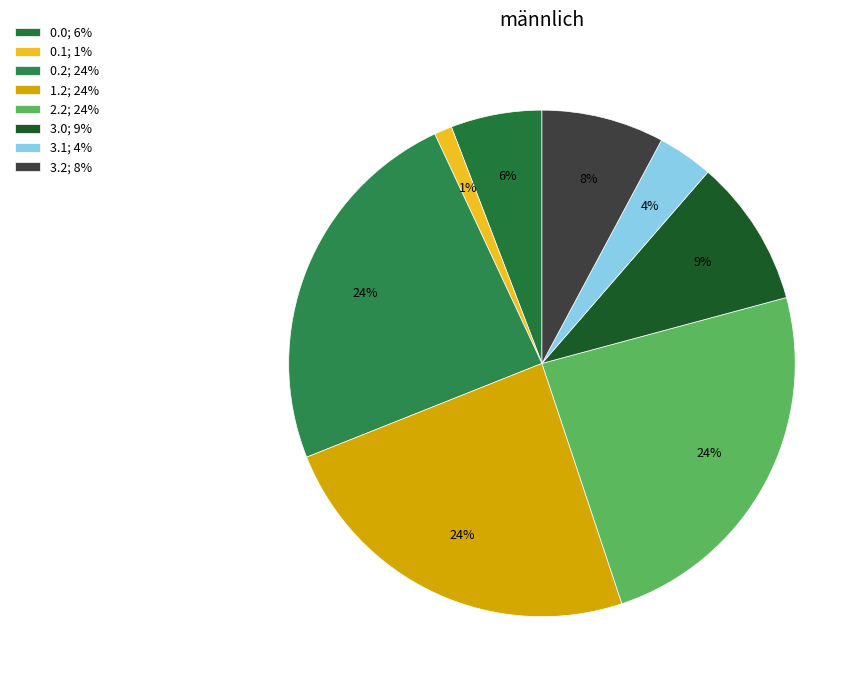

How many segments does this pie chart have?

8